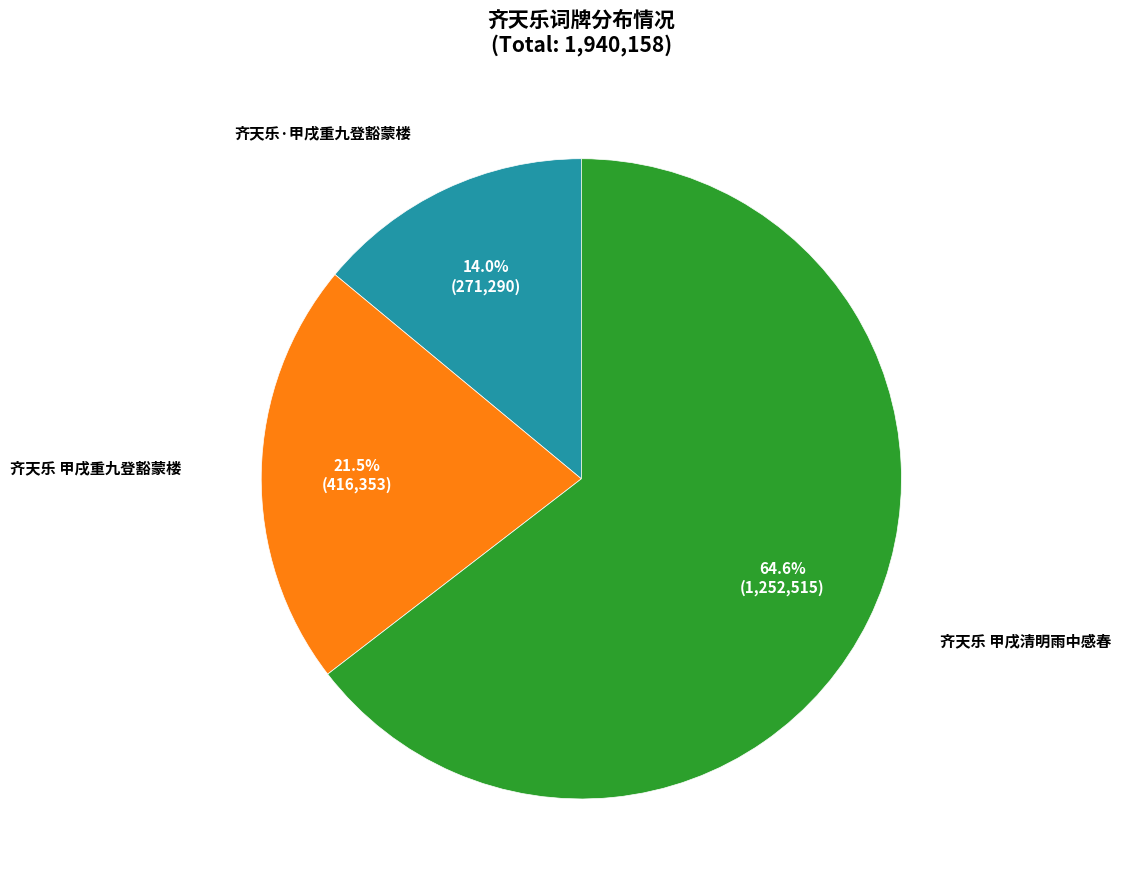

How many slices are in this pie chart?

3